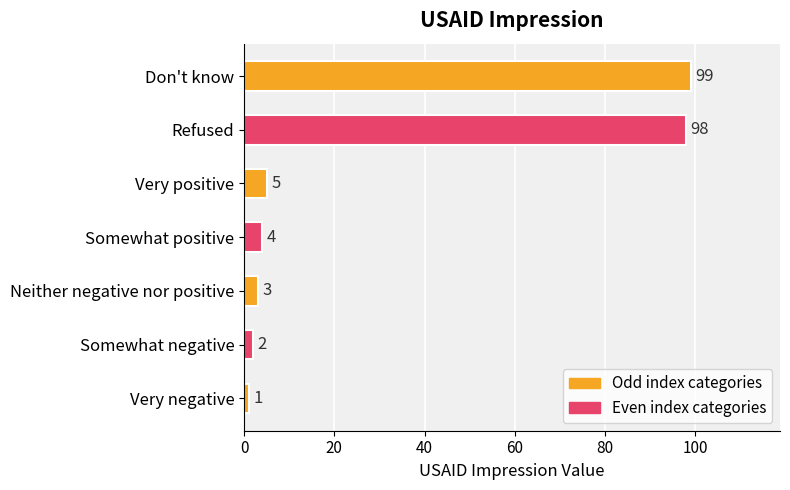

The value at Somewhat positive is 4. True or false?

True